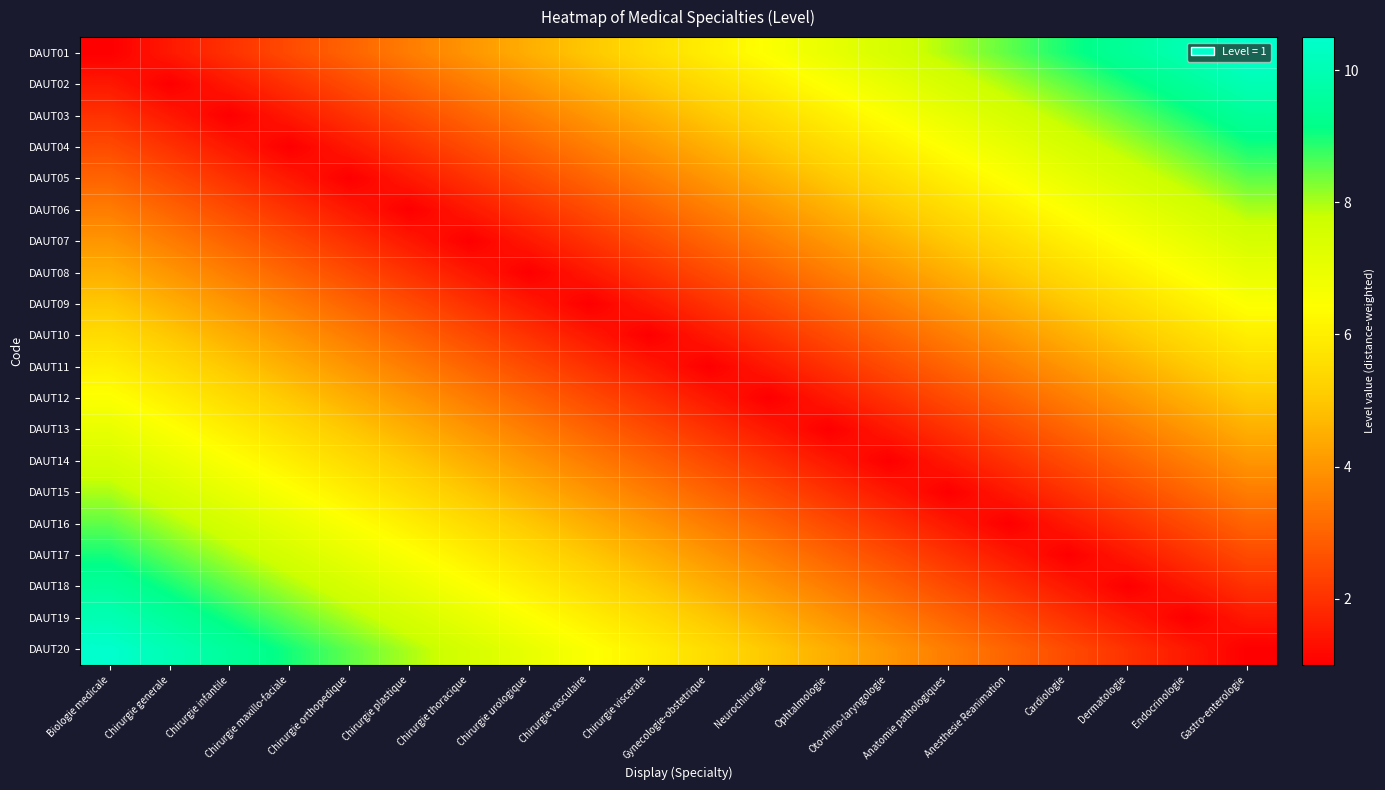

What is the total value across all series at Dermatologie?

98.0